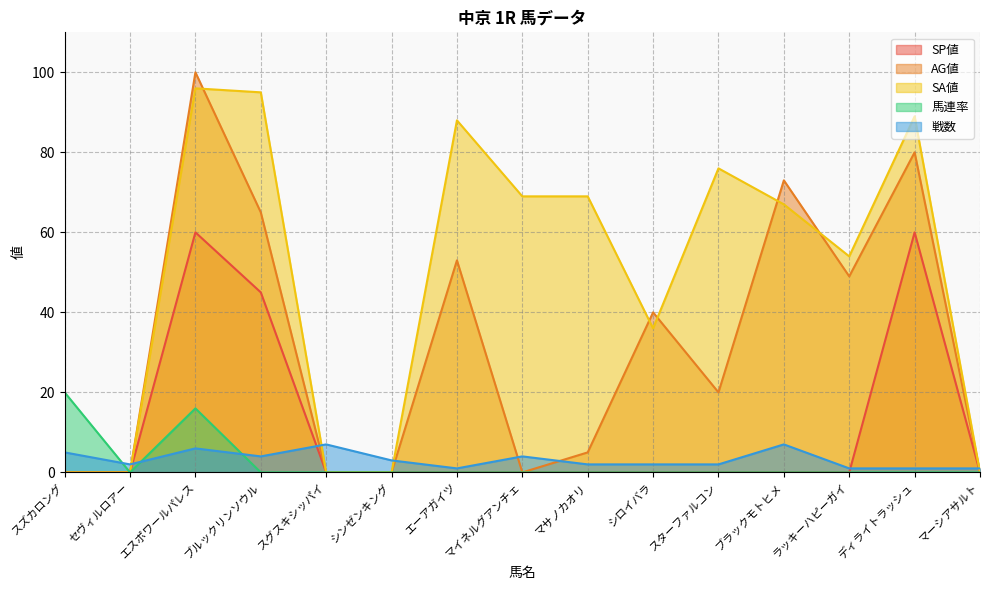

Reading left to right, transcribe all the data shown in this chart.

SP値: 0	0	60	45	0	0	0	0	0	0	0	0	0	60	0
AG値: 0	0	100	65	0	0	53	0	5	40	20	73	49	80	0
SA値: 0	0	96	95	0	0	88	69	69	36	76	67	54	89	0
馬連率: 20	0	16	0	0	0	0	0	0	0	0	0	0	0	0
戦数: 5	2	6	4	7	3	1	4	2	2	2	7	1	1	1